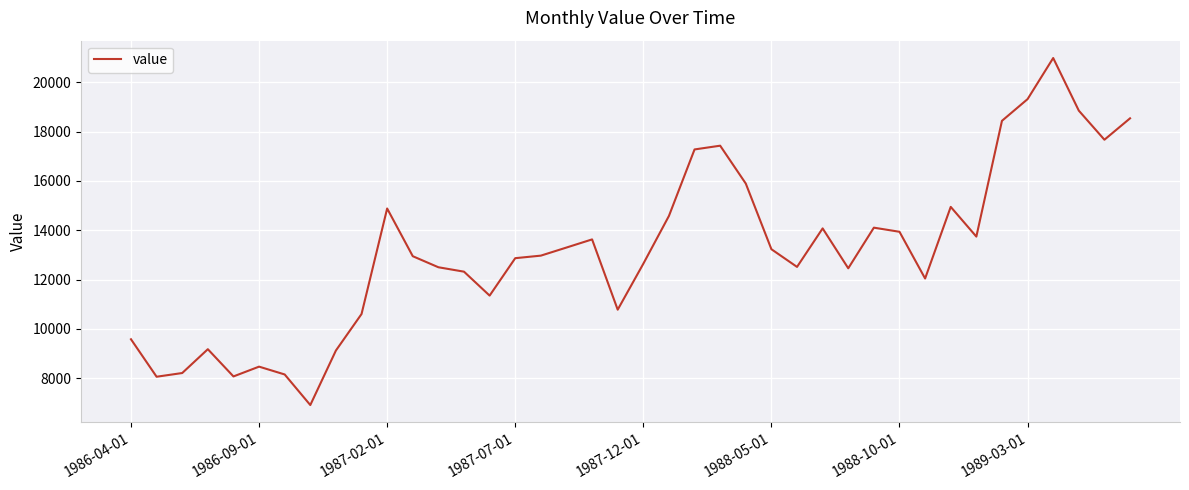

What is the difference between the maximum and minimum values?

14068